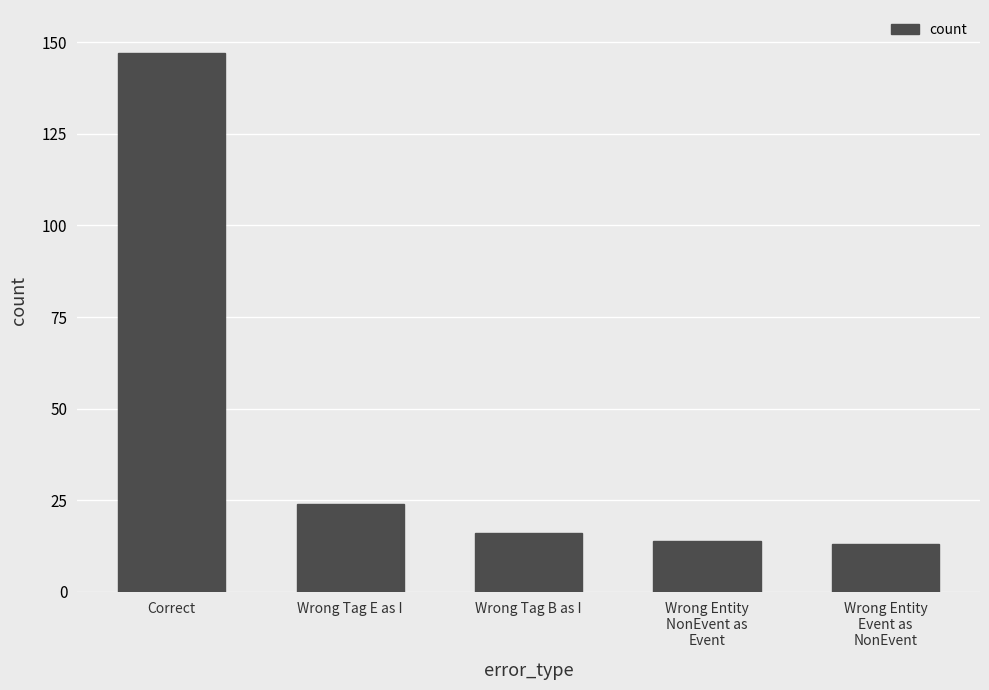

What is the ratio of the value at Wrong Tag B as I to the value at Wrong Entity
Event as
NonEvent?

1.2